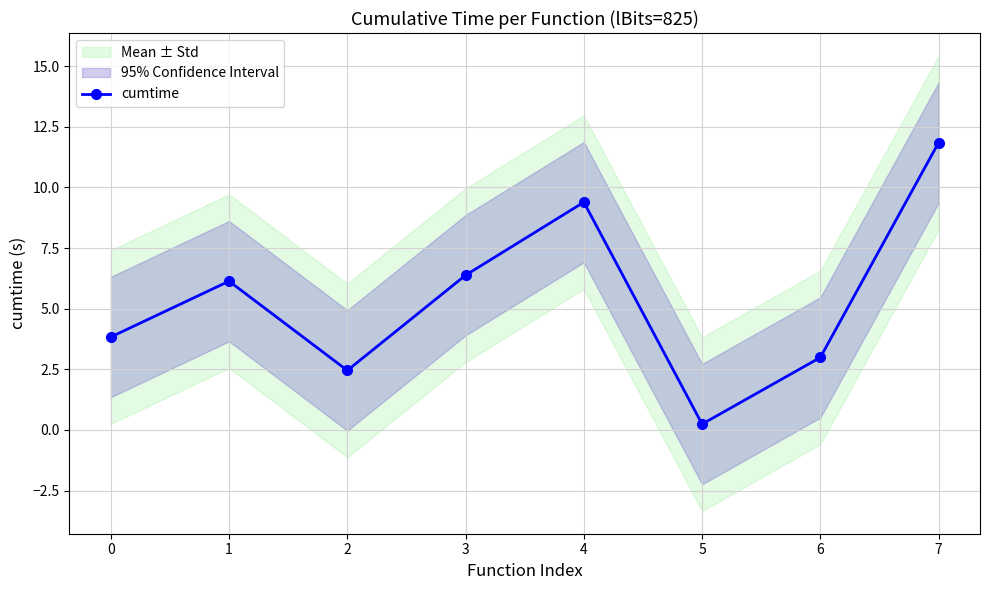

Reading left to right, extract all data points from this chart.

0=3.8	1=6.1	2=2.5	3=6.4	4=9.4	5=0.2	6=3.0	7=11.8